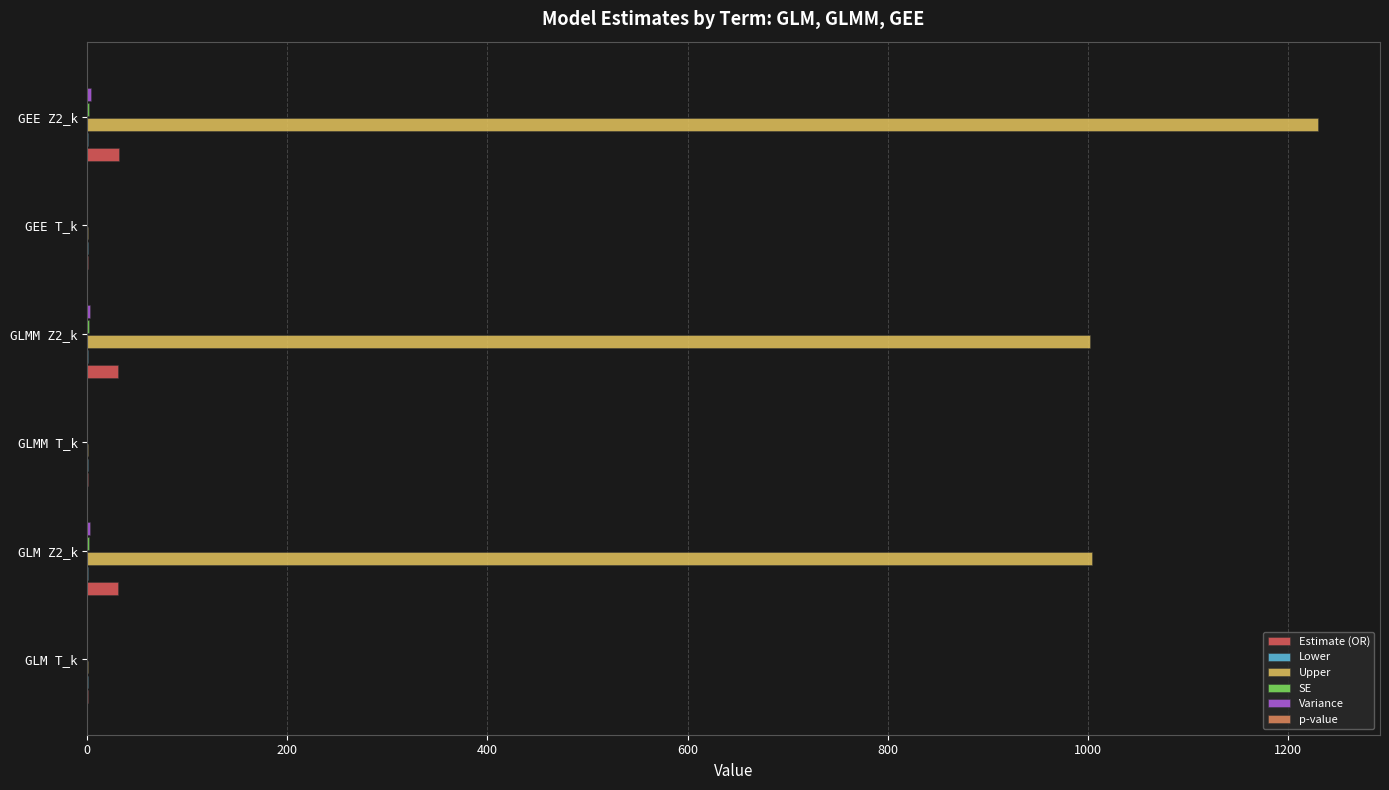

The value of Upper at GLMM Z2_k is 630.6. True or false?

False